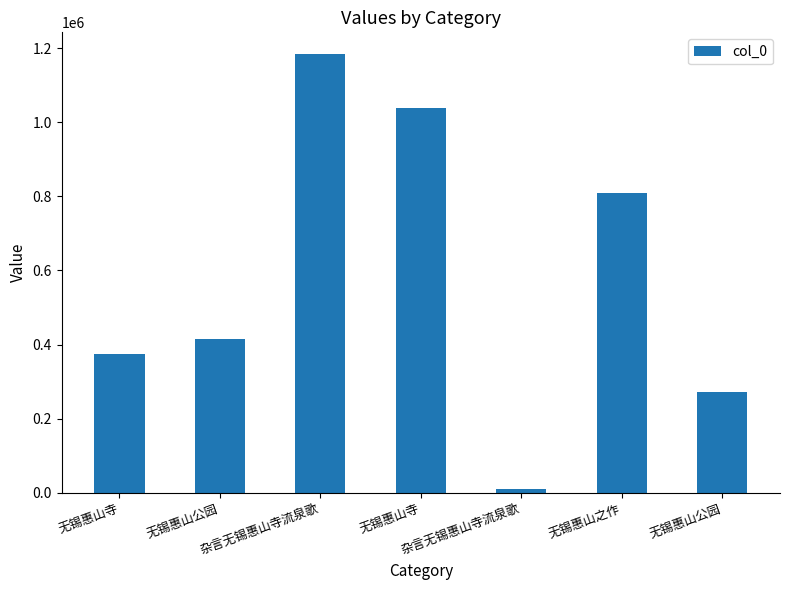

Which label corresponds to the largest value in the chart?

杂言无锡惠山寺流泉歌